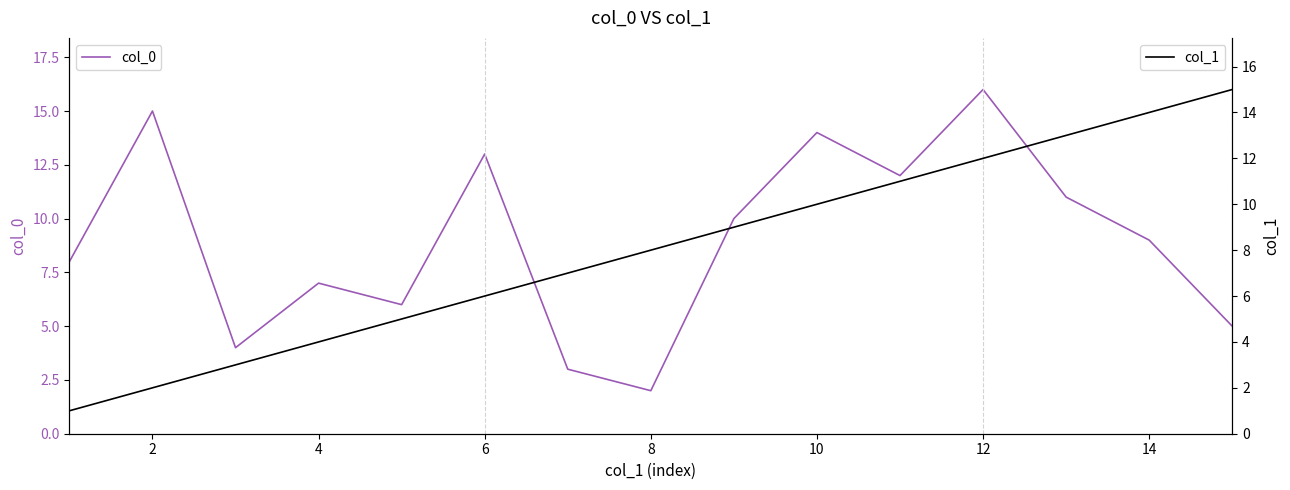

How many intersections are there between col_0 and col_1?

3